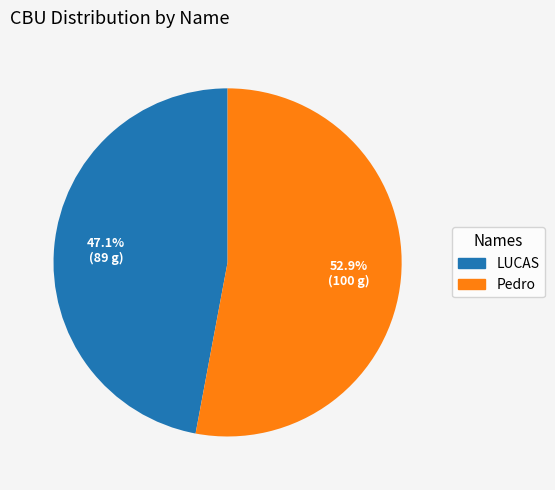

Is there a majority slice in this chart?

Yes